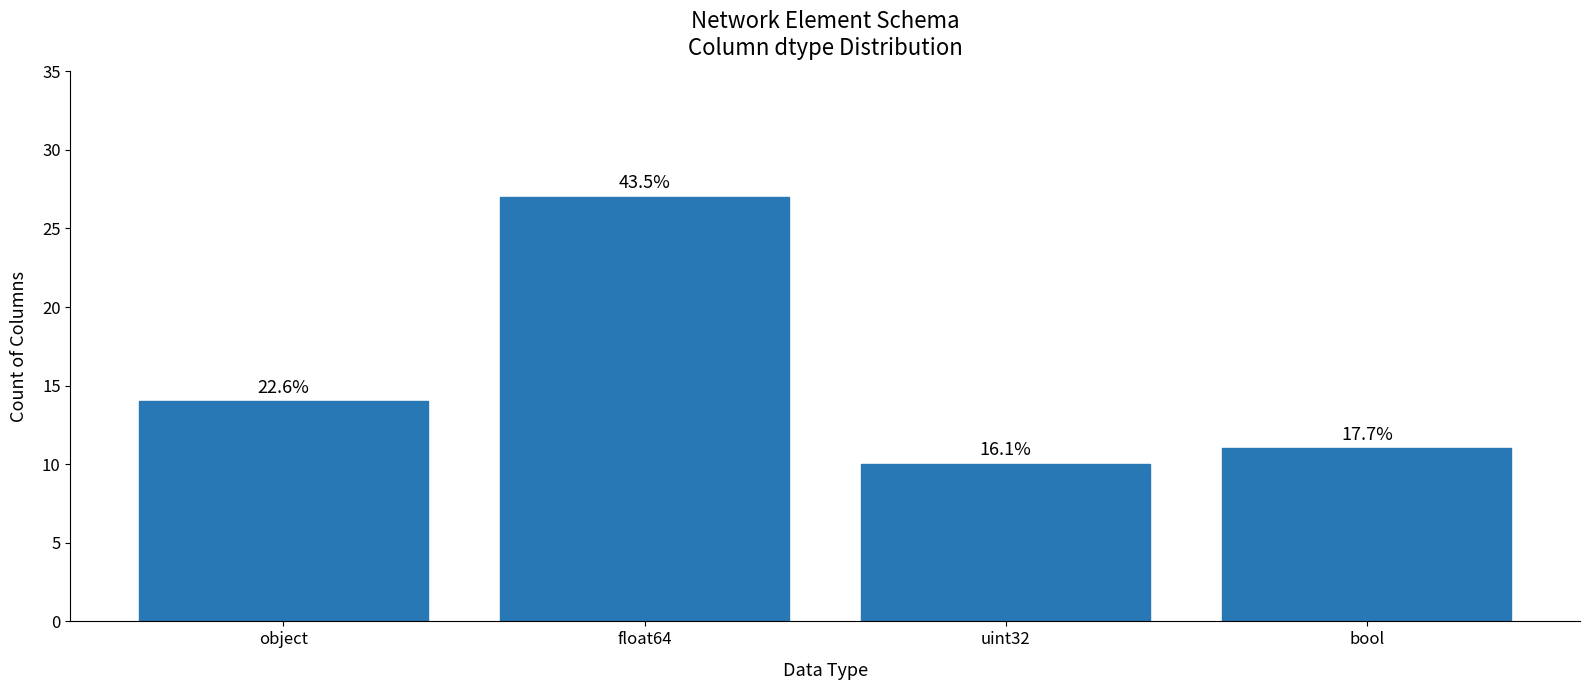

At which category does the chart reach its minimum across all series?

uint32